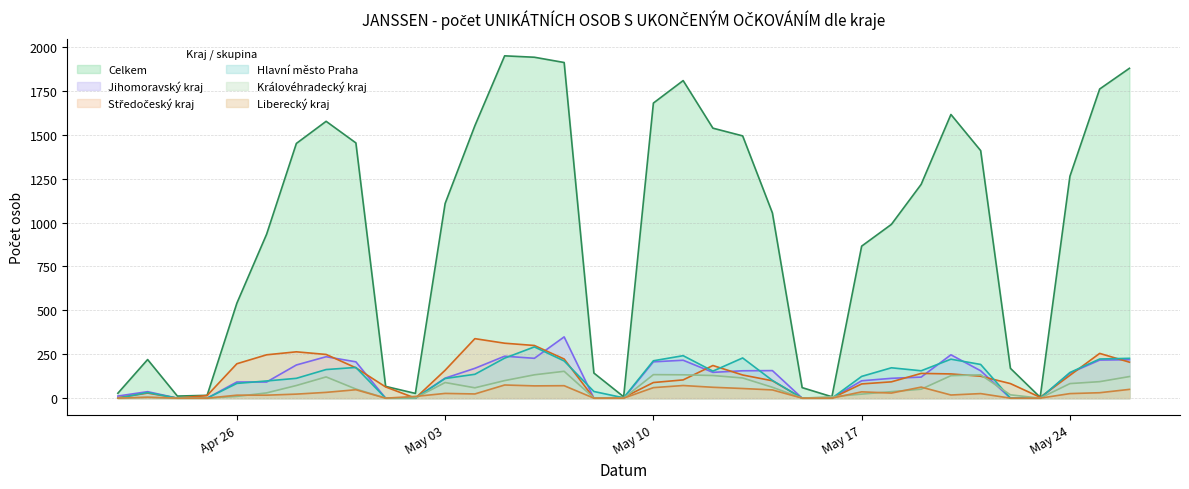

How many data points in Středočeský kraj are less than 125?

17